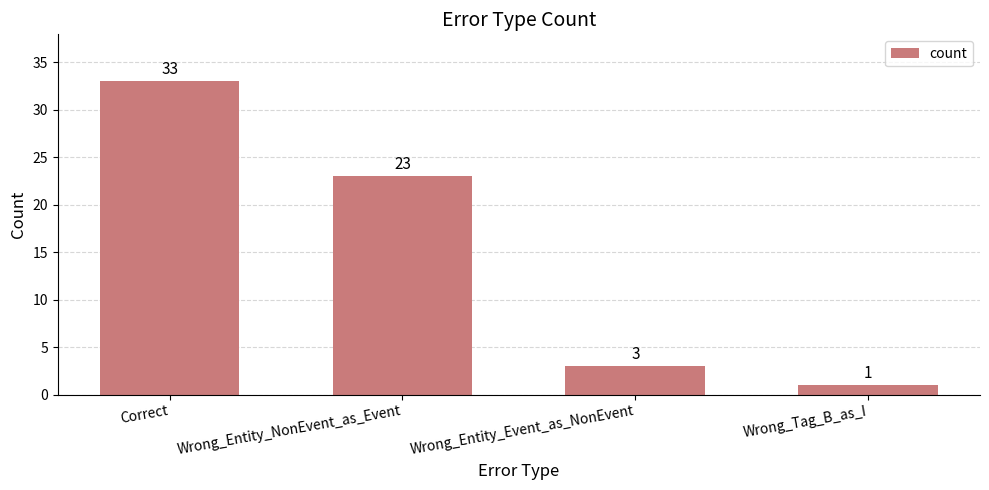

Reading right to left, transcribe all the data shown in this chart.

1	3	23	33